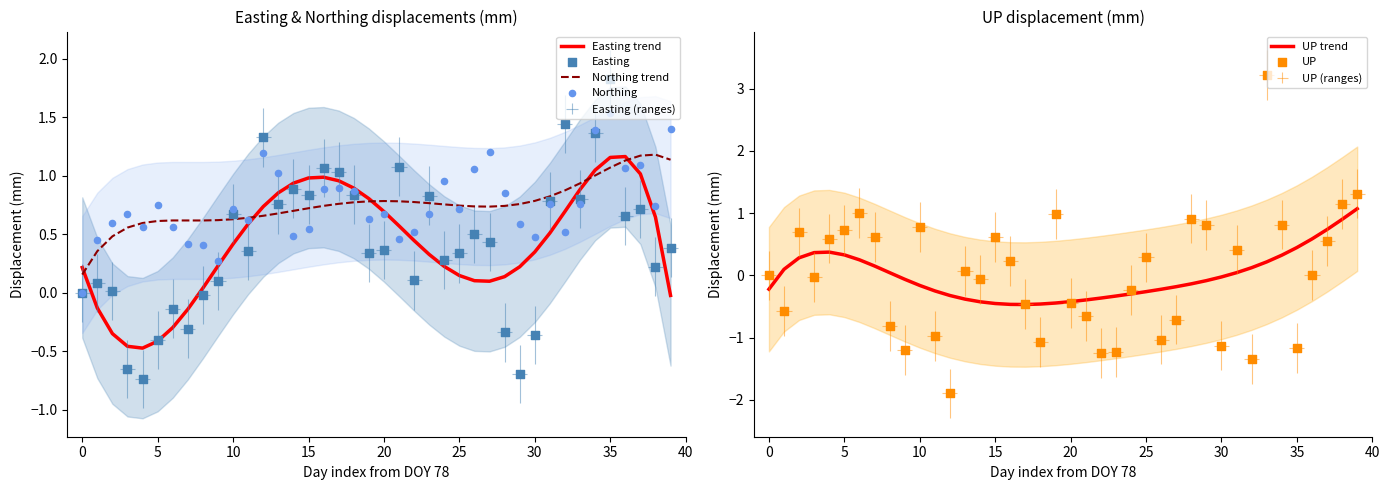

At how many categories does at least one series exceed 0?

40